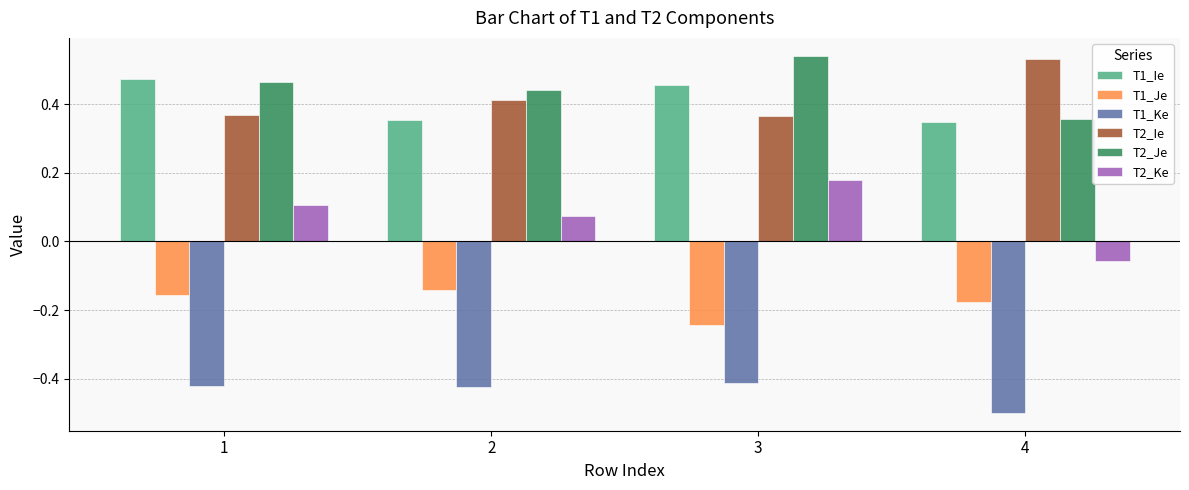

What is the lowest value of the T1_Ke series?

-0.5